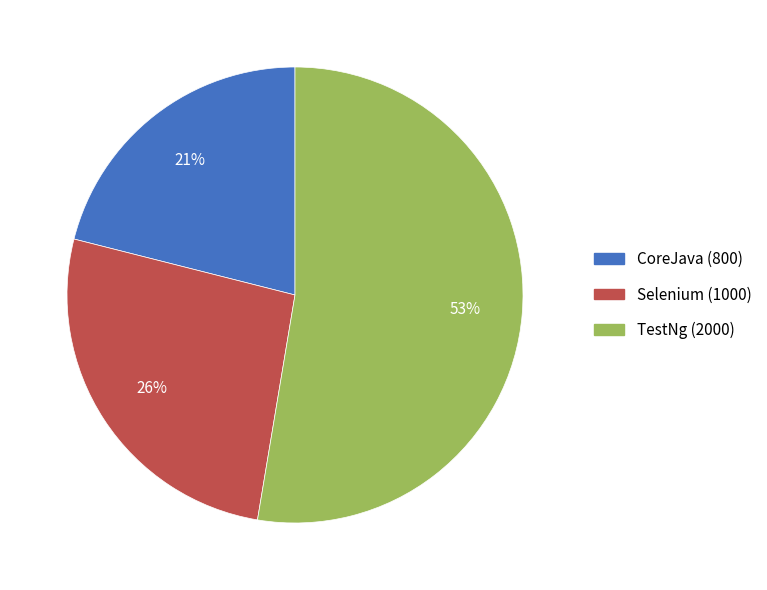

Is it true that CoreJava is 21% of the pie?

True